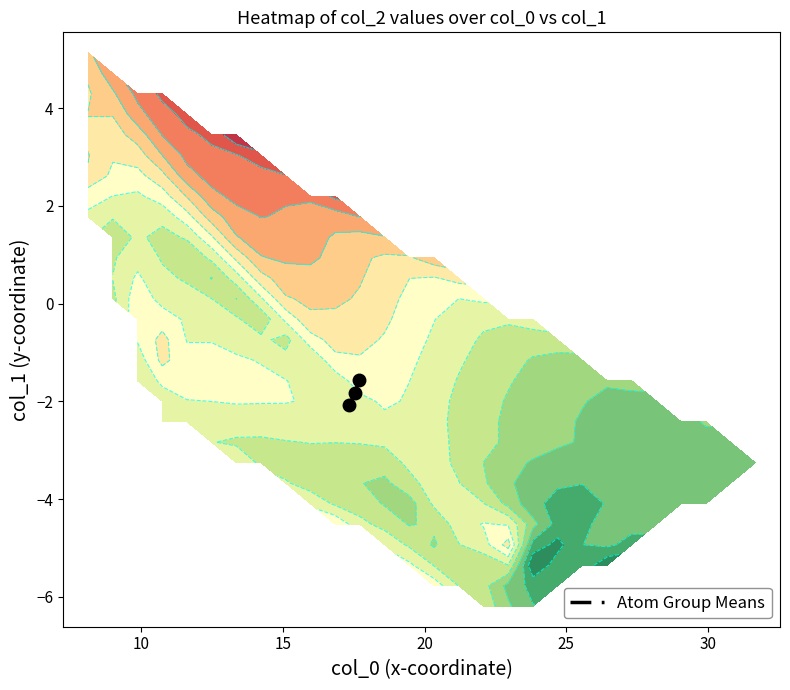

What is the maximum value for Atom Group Means?

-1.6